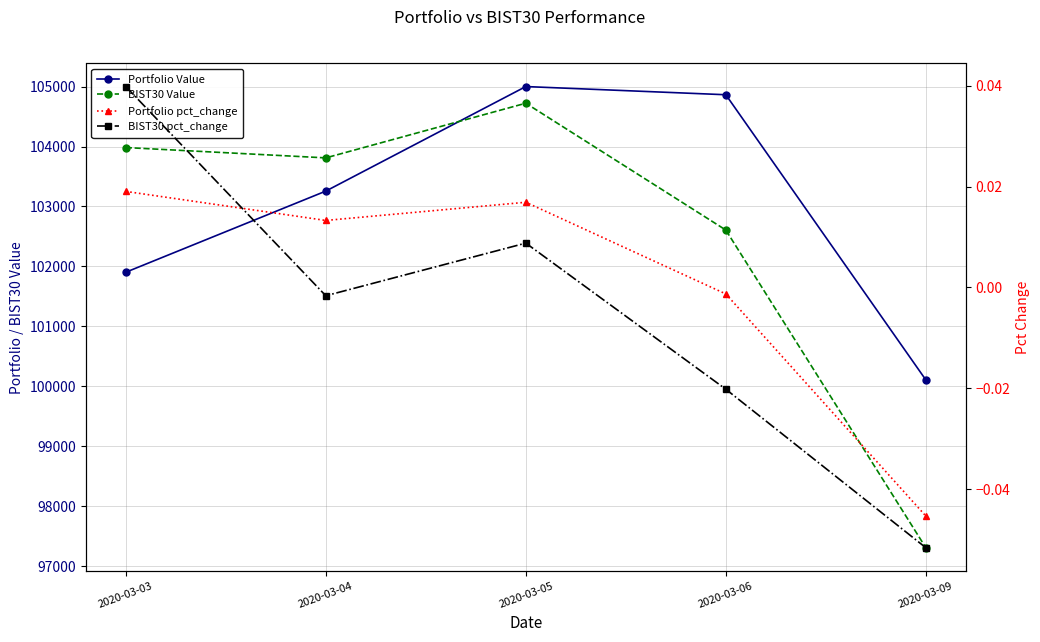

Where is BIST30 pct_change nearest to the value 0?

2020-03-04